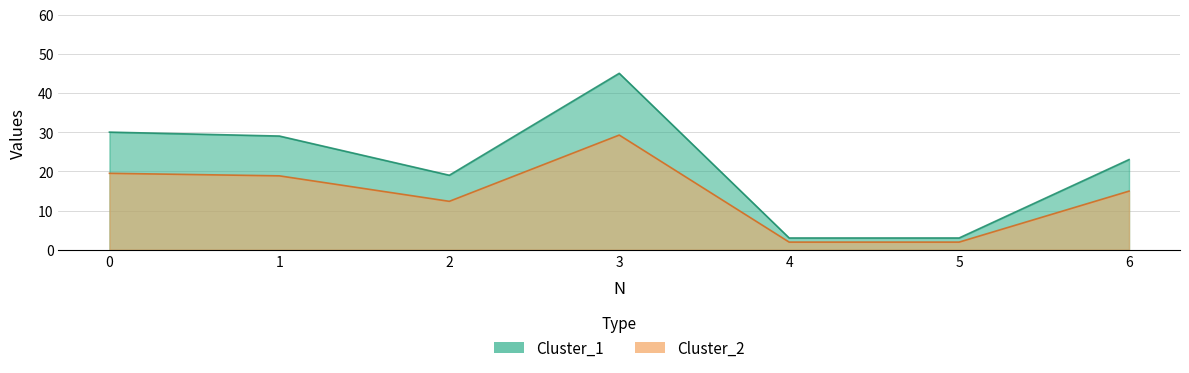

At which category does Cluster_1 reach its first local peak?

3